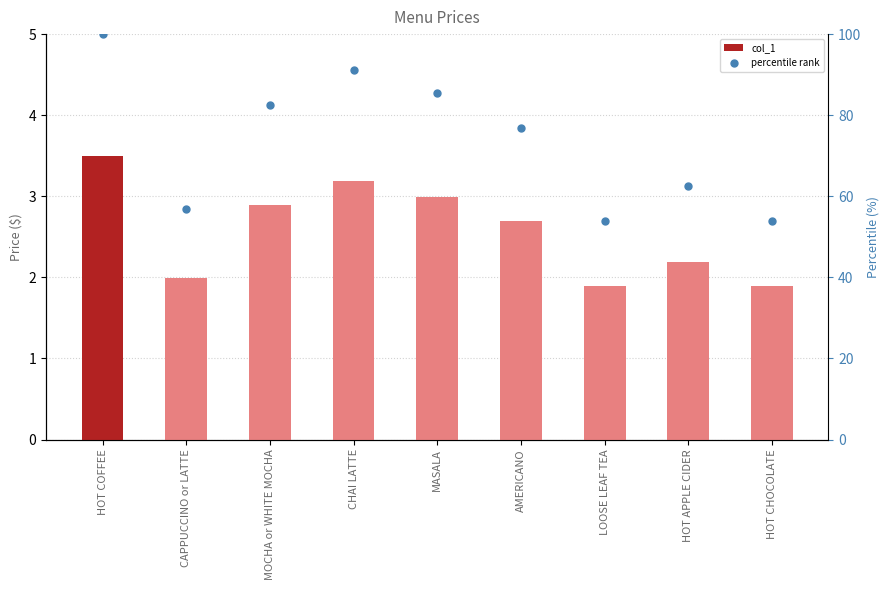

At which category is the sum across all series the highest?

HOT COFFEE